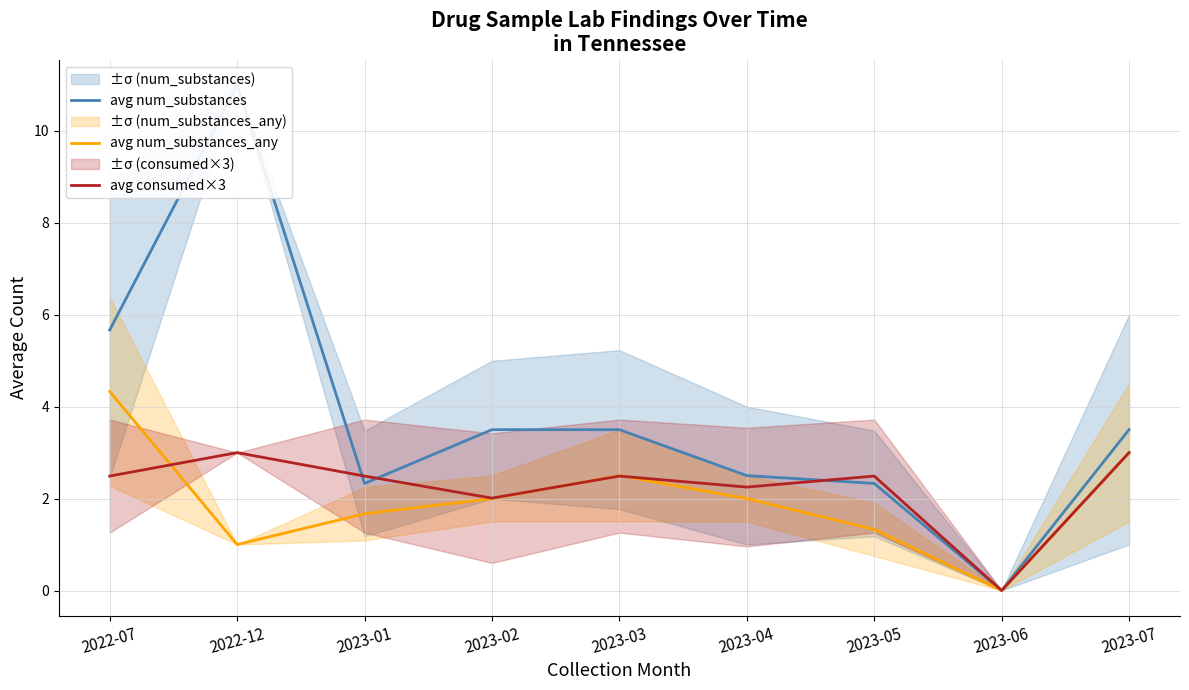

Which has a higher value, 2023-05 or 2023-07?

2023-07